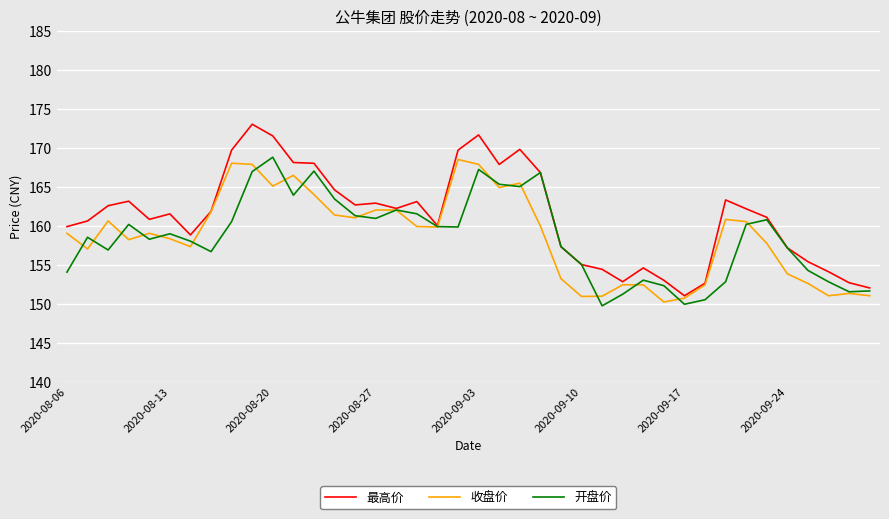

What is the highest value of the 收盘价 series?

168.5